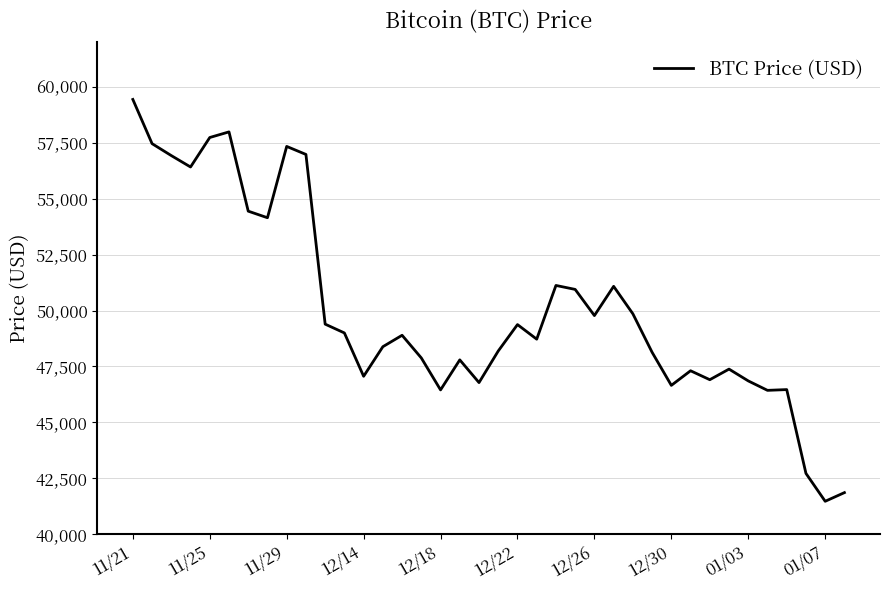

How many values are below 48895?

19